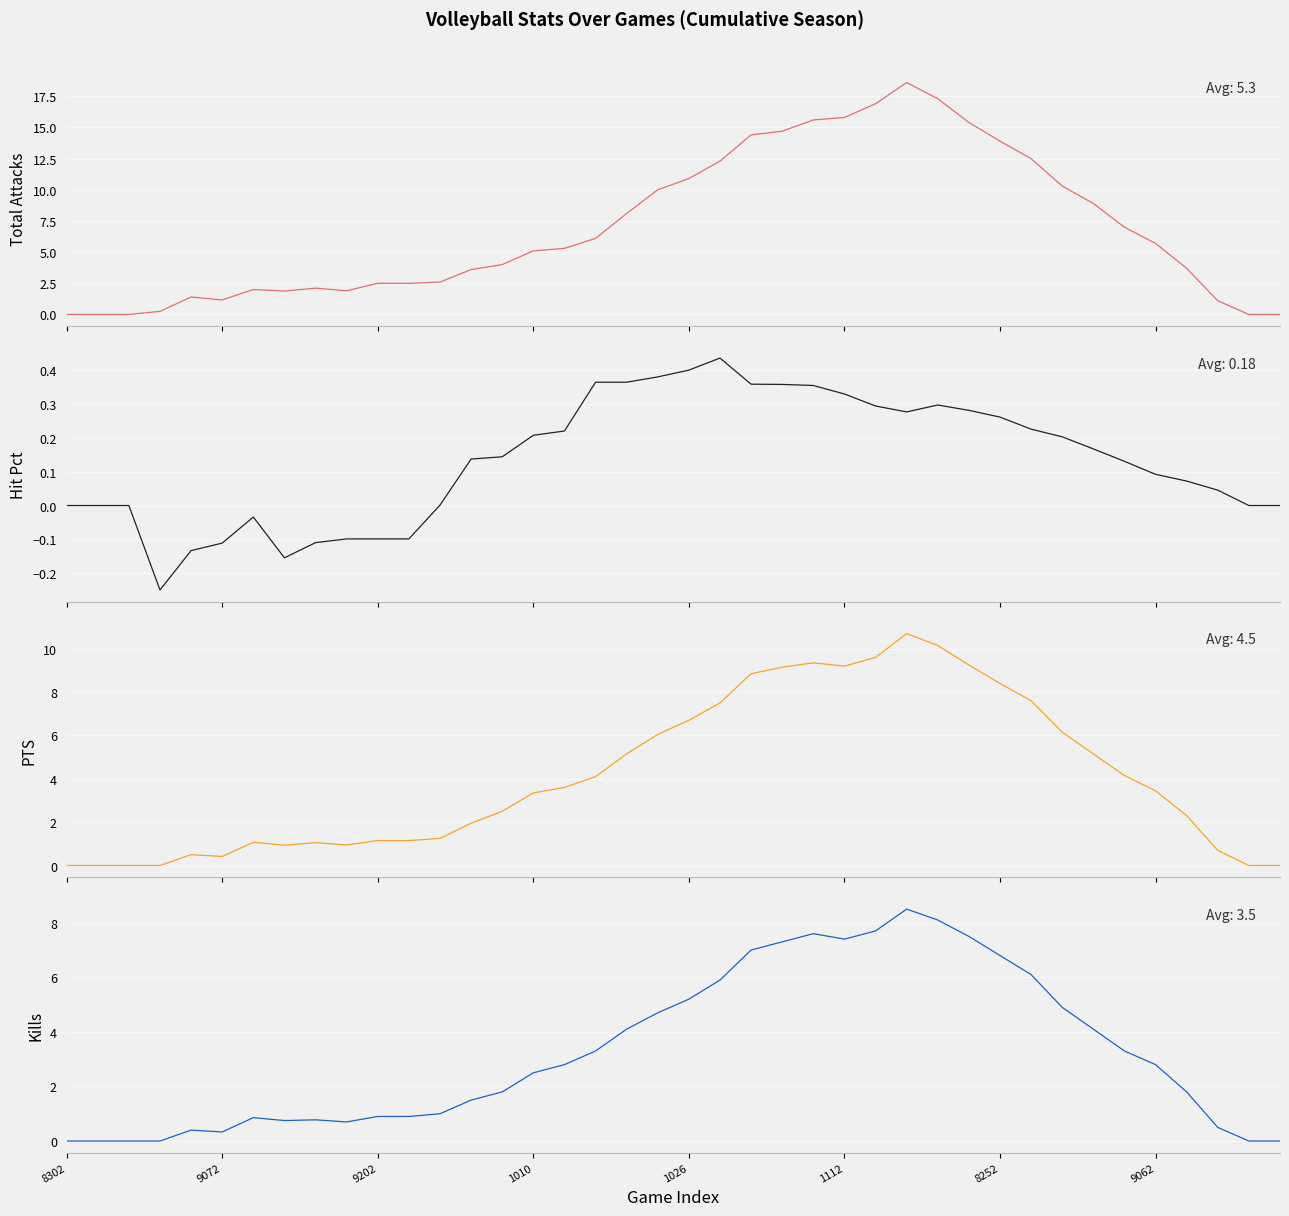

True or false: PTS and Kills intersect in this chart.

False